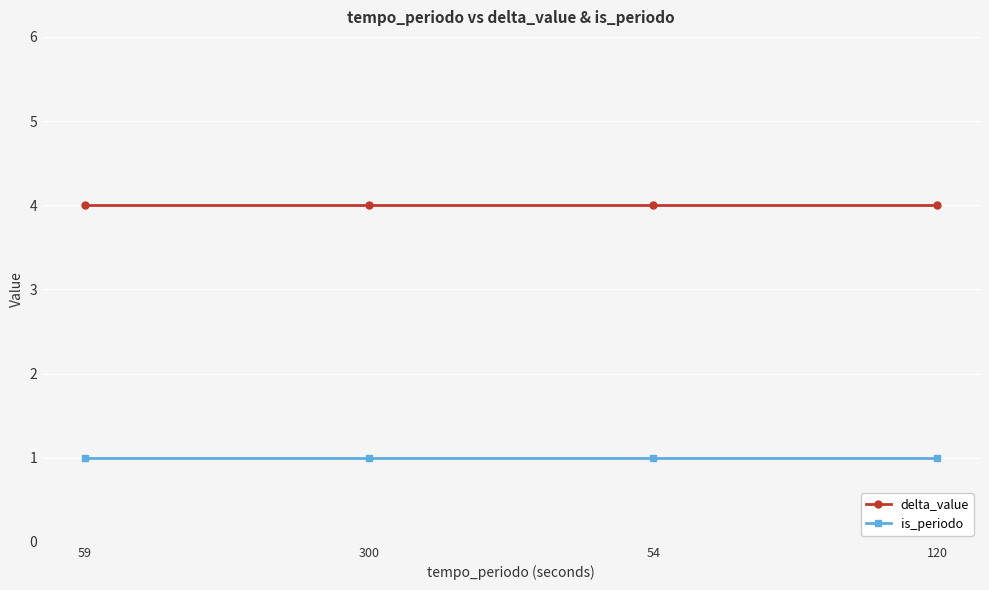

What value does the is_periodo series have at 120?

1